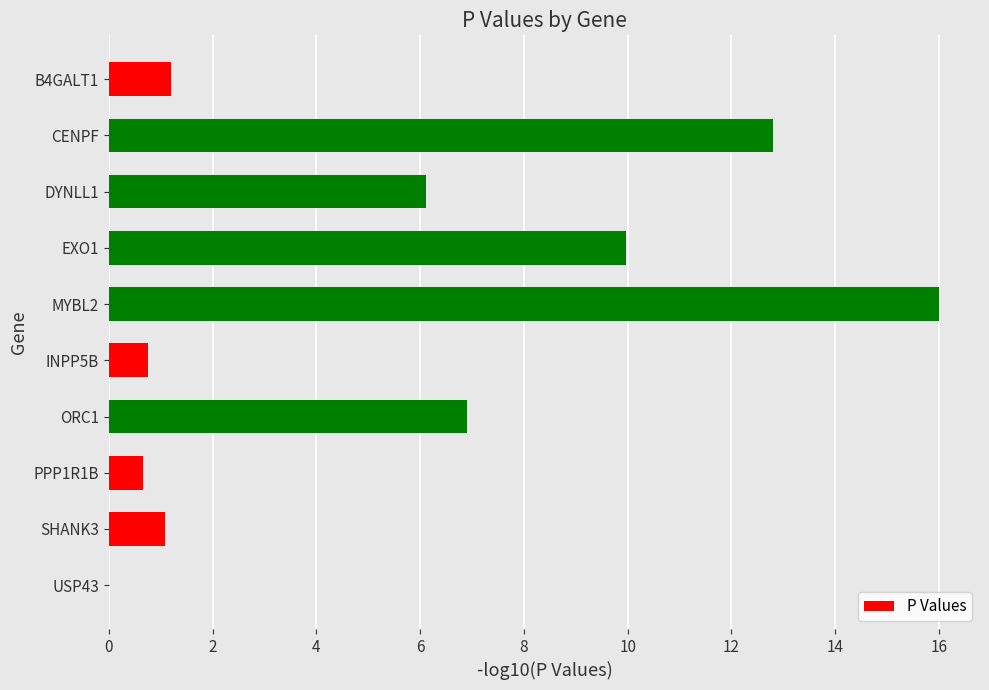

The value at CENPF is 12.8. True or false?

True